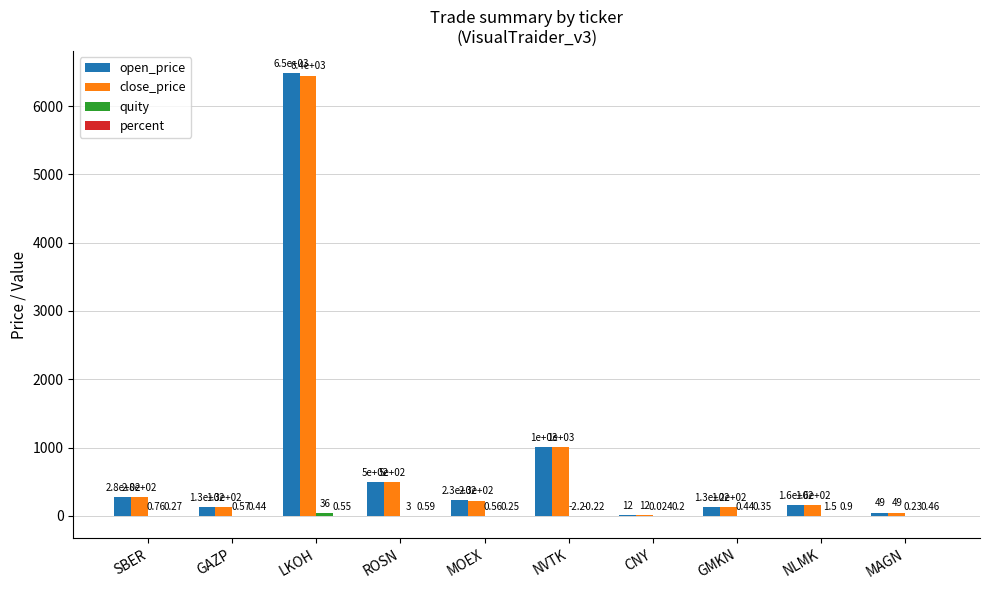

Which label corresponds to the largest value in the chart?

LKOH